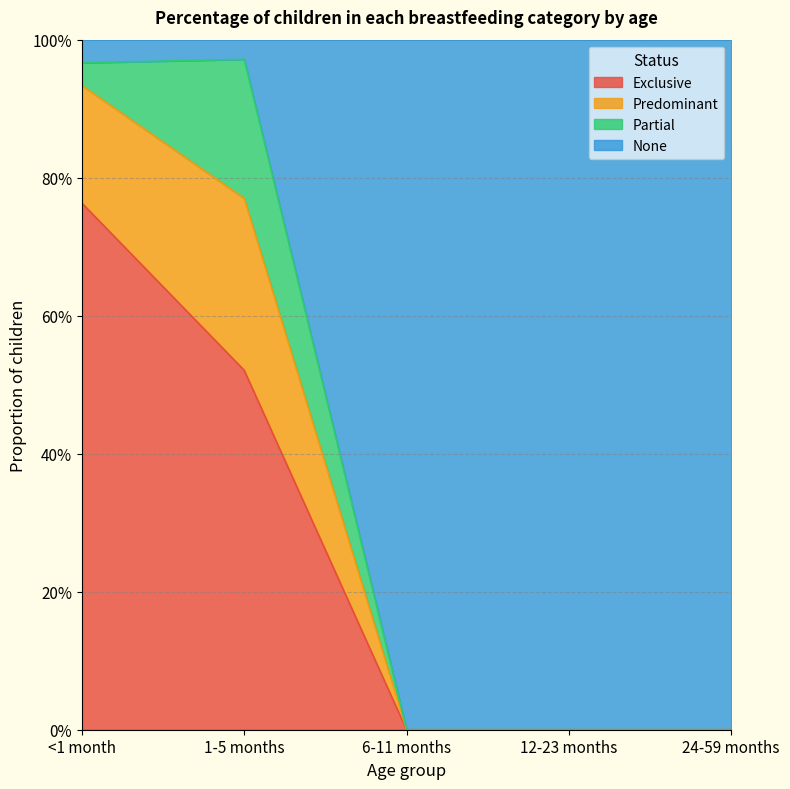

Which series has the largest total across all categories?

None